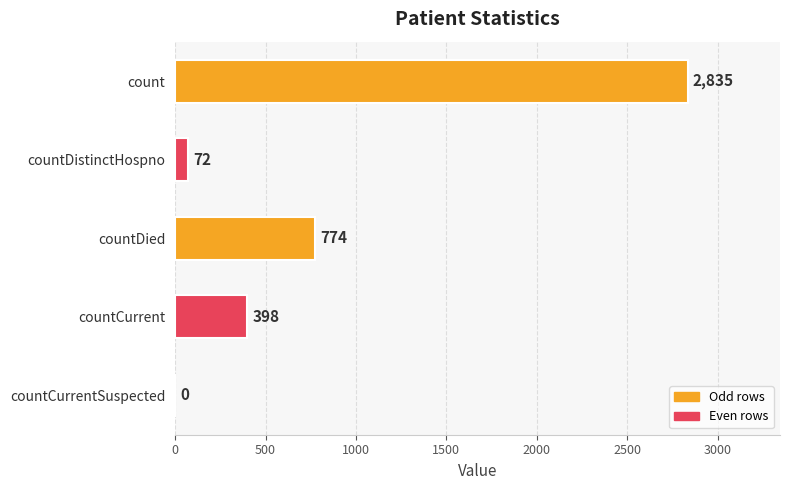

Is it true that the value at countDied is 461?

False